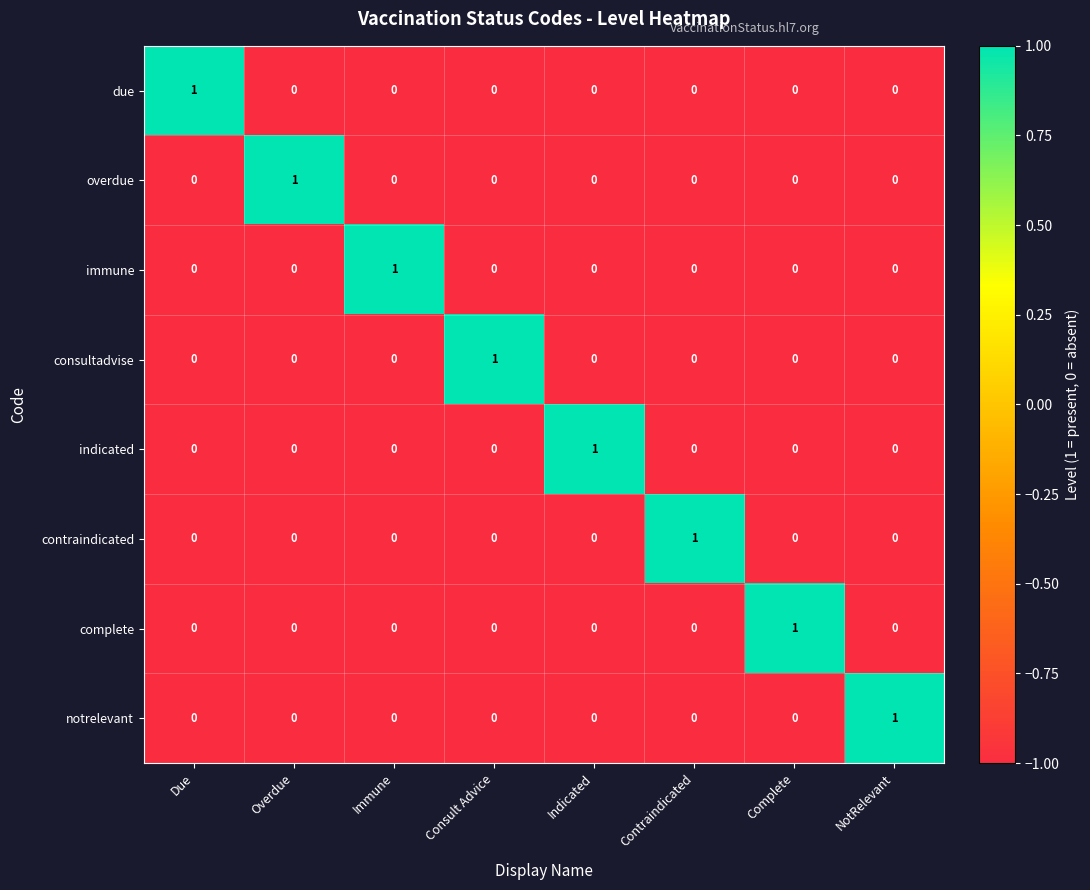

At how many categories does at least one series exceed 0?

8